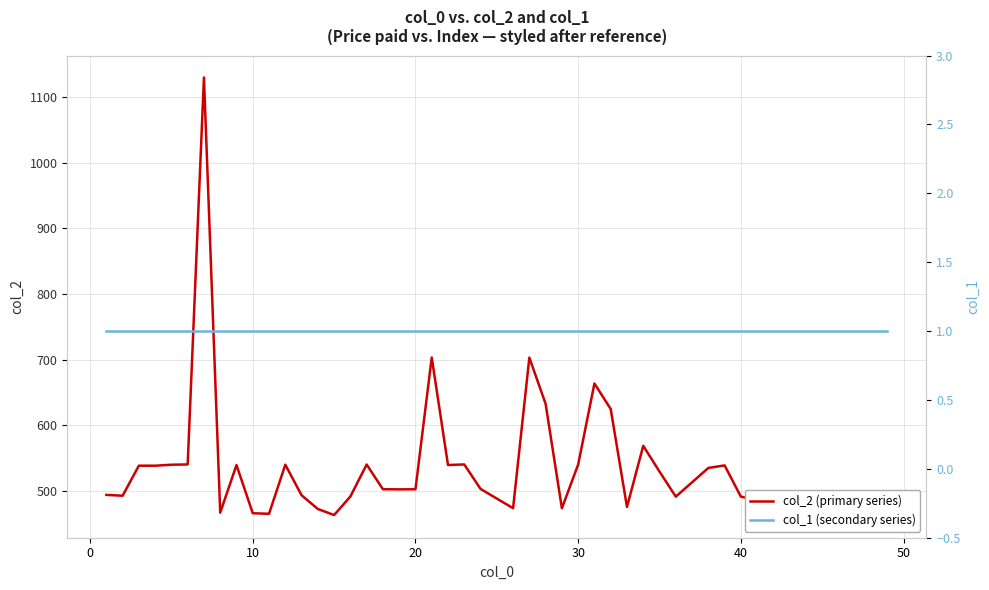

Is the value of col_2 (primary series) at 34 greater than the value of col_1 (secondary series) at 19?

Yes